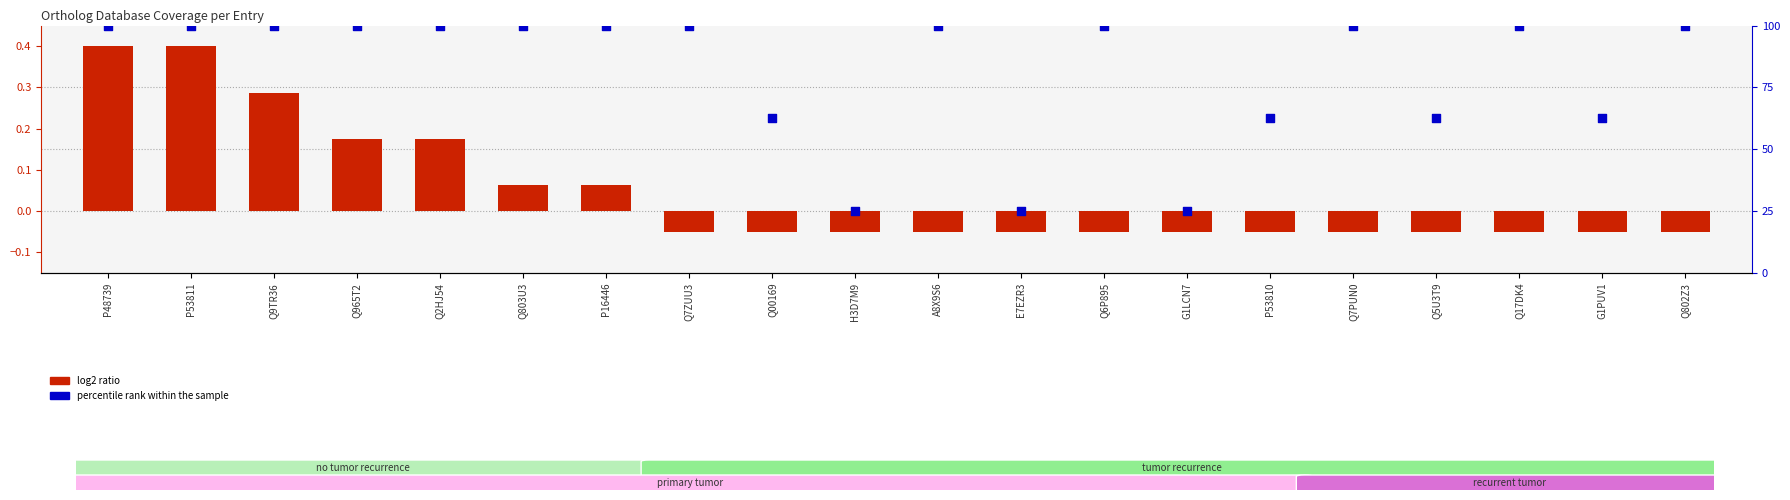

At how many categories does at least one series exceed 78?

13